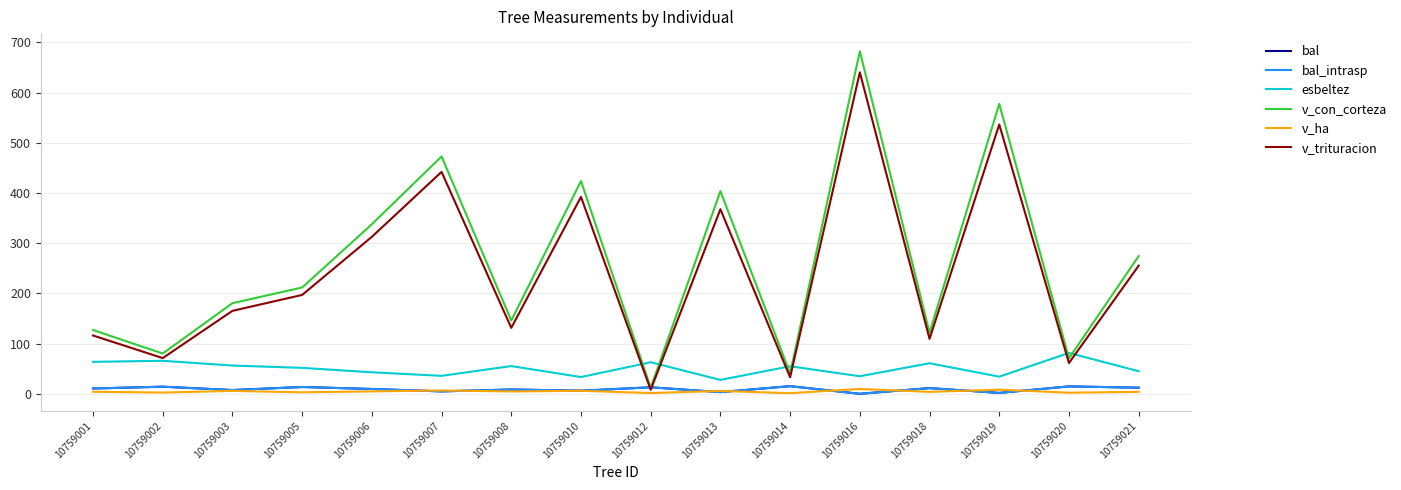

Does the chart display data point markers on the line(s)?

No